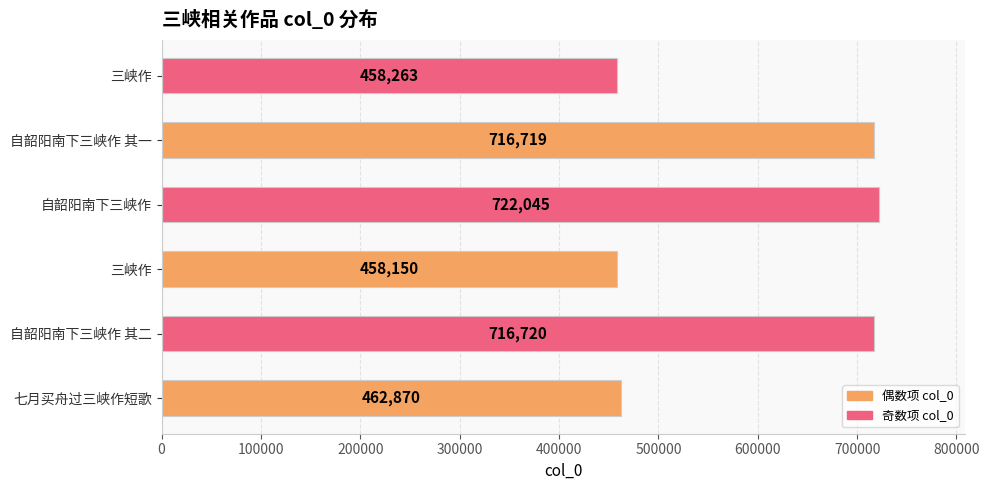

How many distinct data groups are displayed?

1